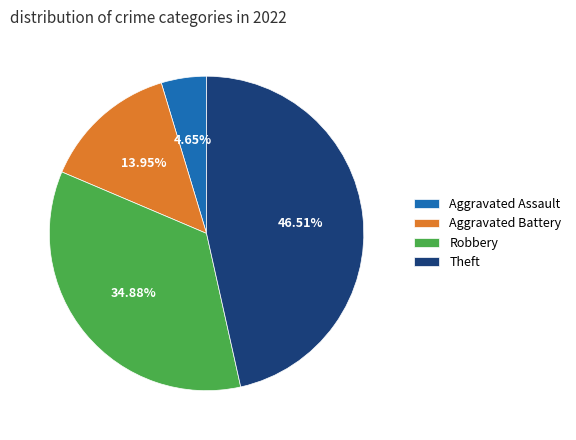

To the nearest percent, what percentage of the pie is Aggravated Assault?

5%